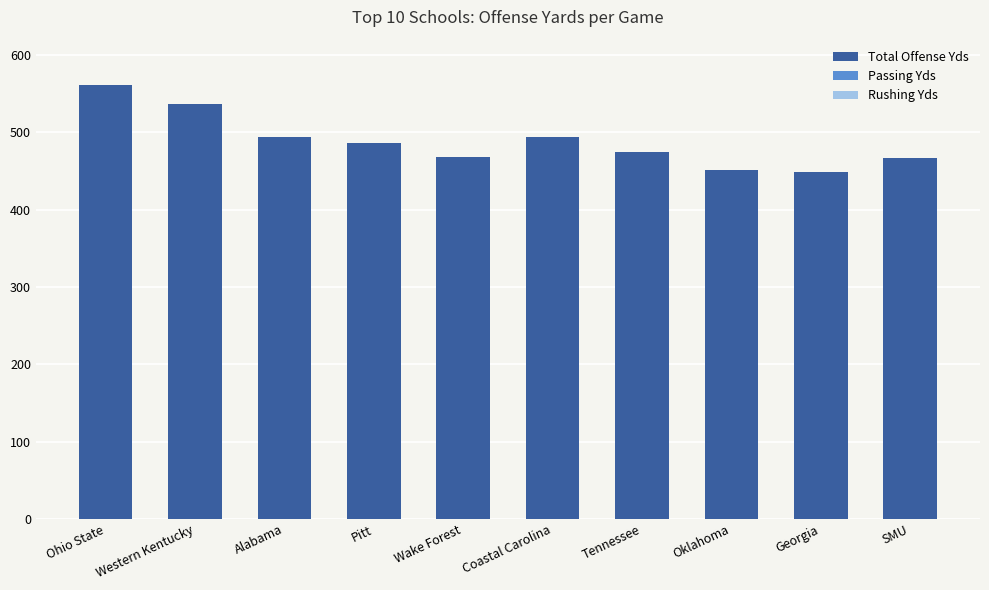

Where is the data nearest to the value 504?

Alabama